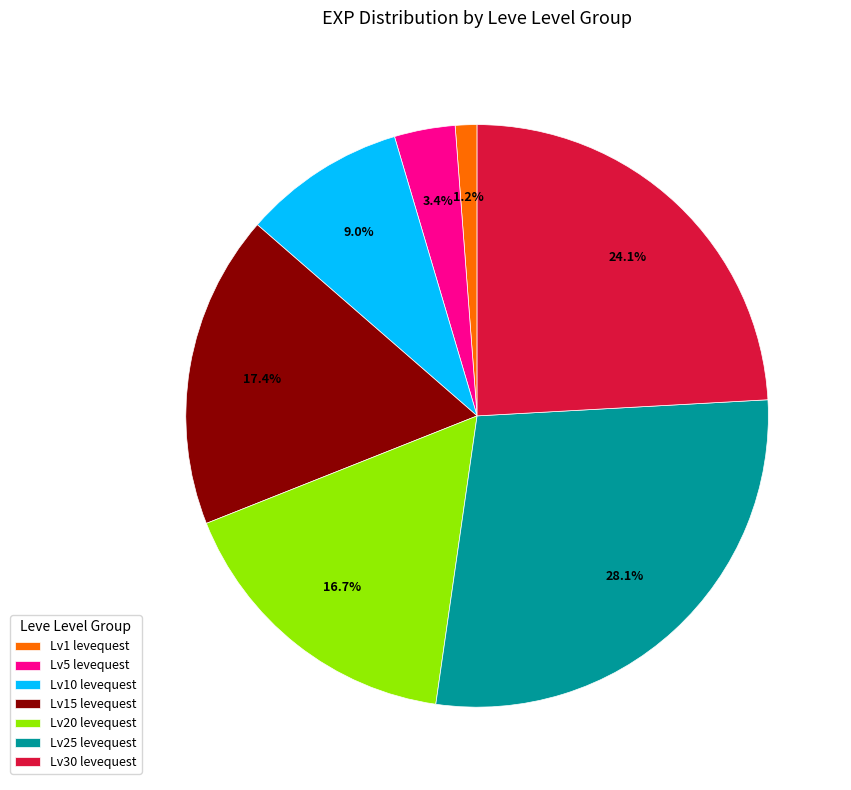

Rank the categories by value from highest to lowest.

Lv25 levequest, Lv30 levequest, Lv15 levequest, Lv20 levequest, Lv10 levequest, Lv5 levequest, Lv1 levequest